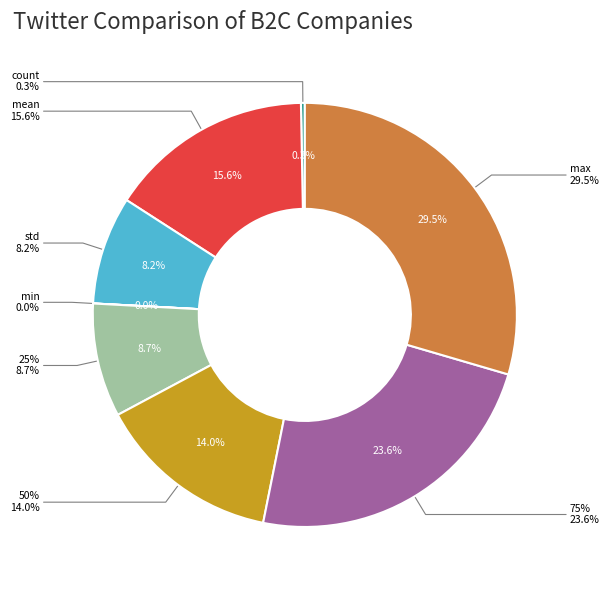

Rank the categories by value from highest to lowest.

max, 75%, mean, 50%, 25%, std, count, min